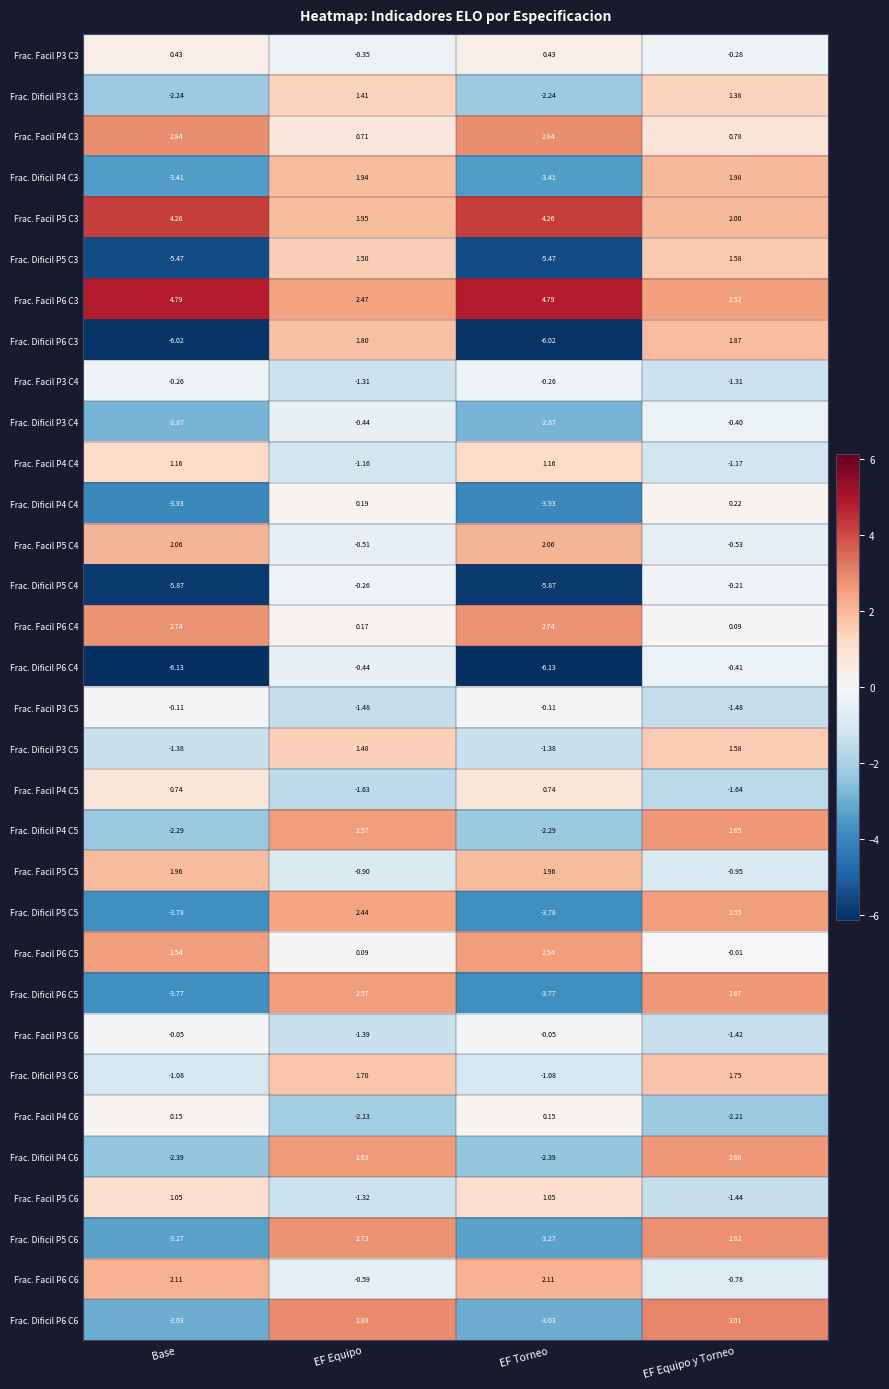

What is the spread (max minus min) of values at Base?

10.9